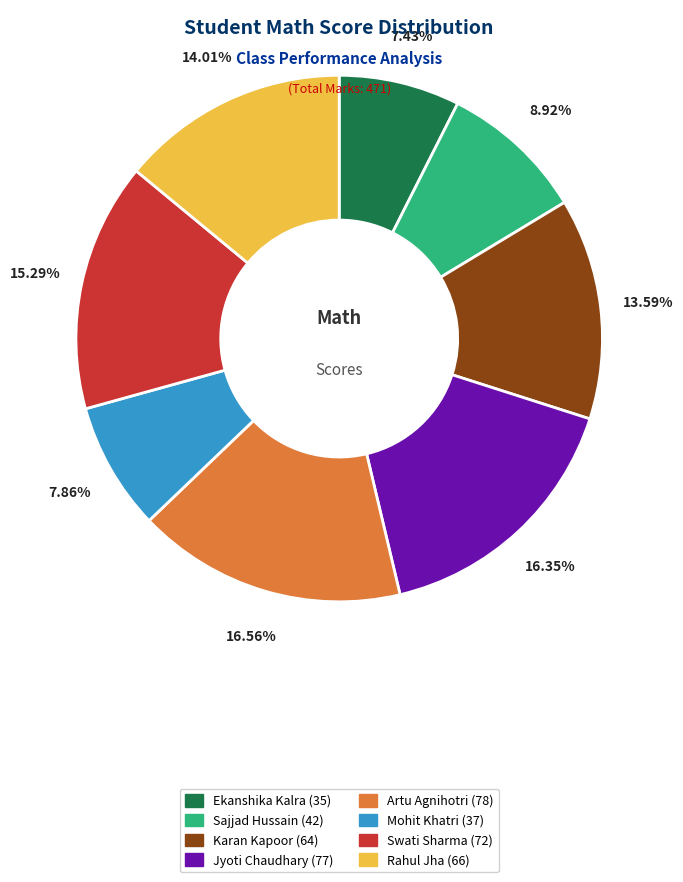

To the nearest percent, what portion does Jyoti Chaudhary represent?

16%